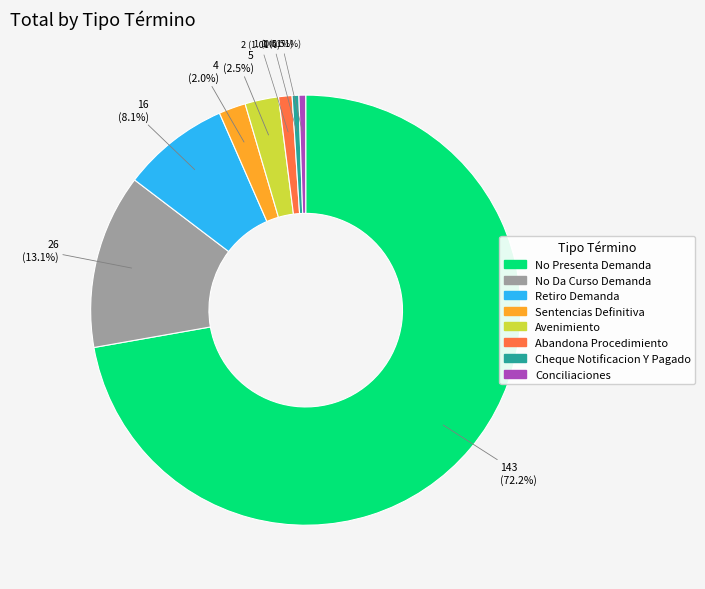

How many segments does this pie chart have?

8